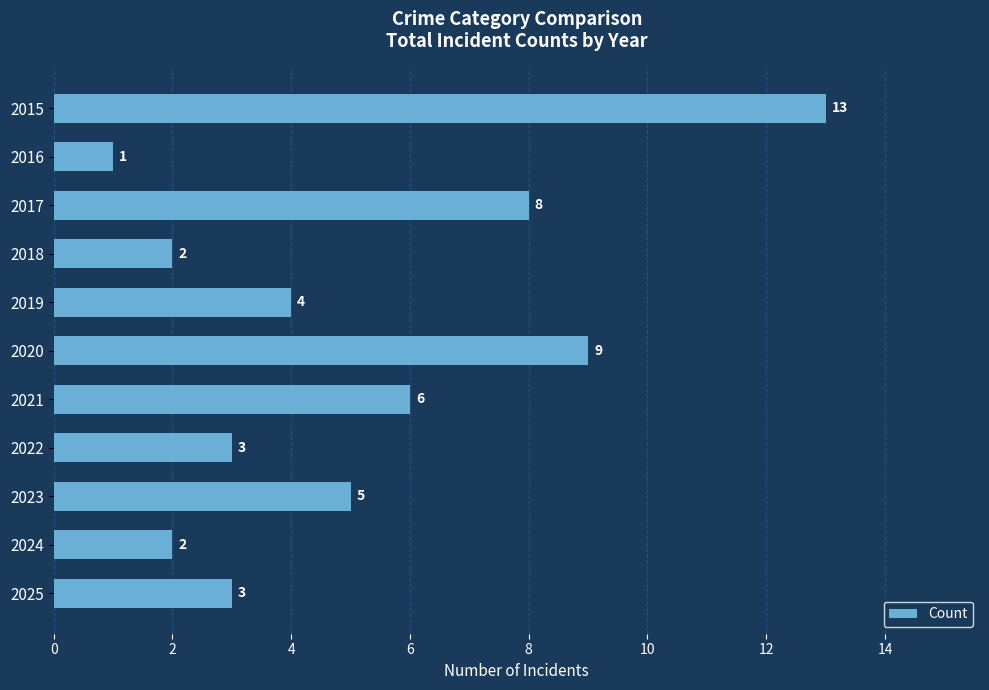

Reading top to bottom, transcribe all the data shown in this chart.

13	1	8	2	4	9	6	3	5	2	3